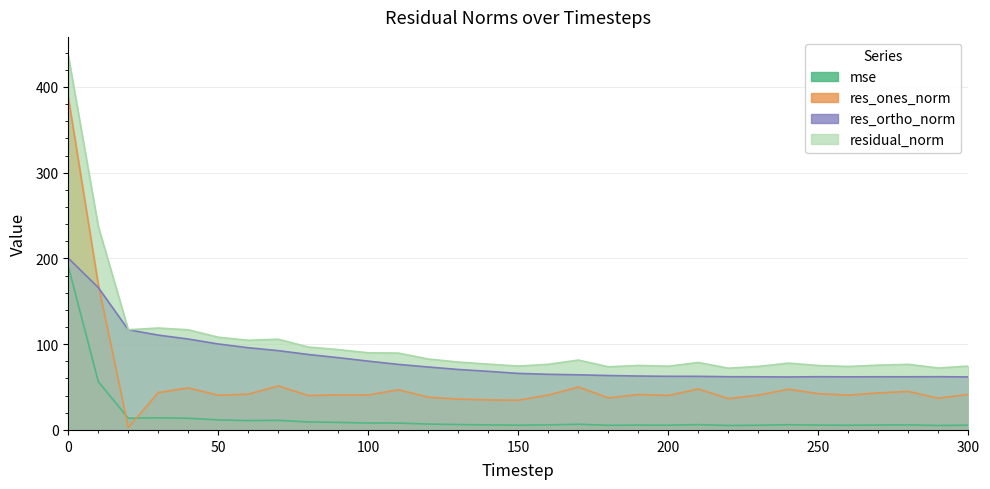

True or false: residual_norm has a value of 74.1 at 230.

True